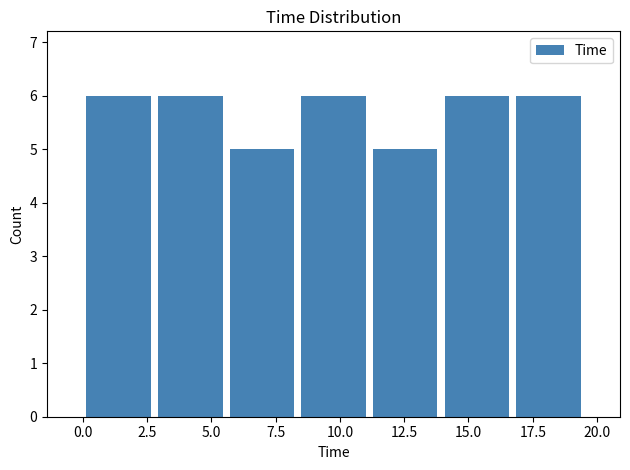

Reading left to right, transcribe this chart: for each bar, give the range it covers on the x-axis and its height. Neither the bar edges nor the heights are printed on the chart, so give them approximately, as read against the axes.

0.0 to 3.0: 6
3.0 to 5.5: 6
5.5 to 8.5: 5
8.5 to 11.0: 6
11.0 to 14.0: 5
14.0 to 16.5: 6
16.5 to 19.5: 6